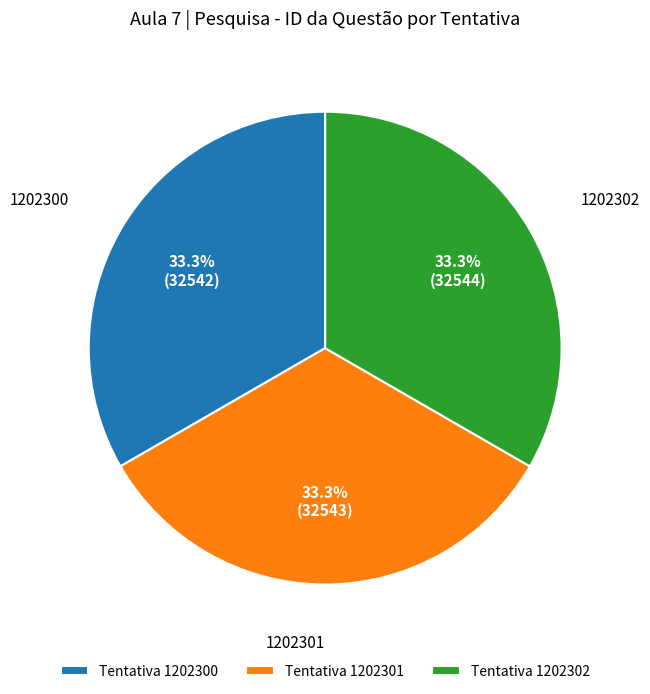

What percentage do 1202301 and 1202300 together represent?

66.7%